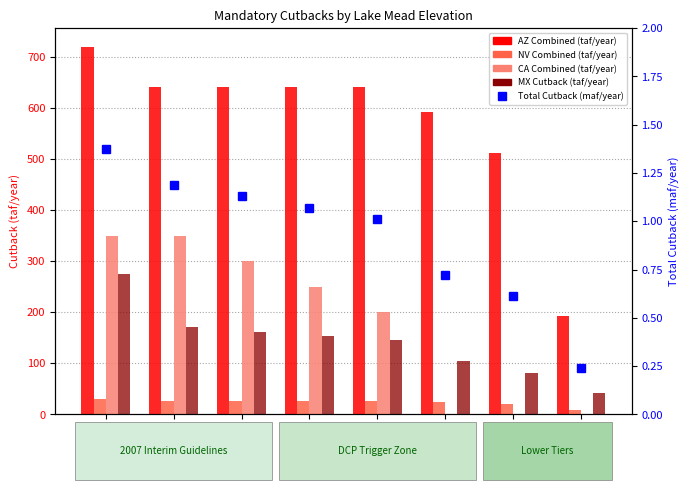

Reading left to right, what are all the values shown in this chart?

AZ Combined (taf/year): 1025=720.0	1030=640.0	1035=640.0	1040=640.0	1045=640.0	1050=592.0	1075=512.0	1090=192.0
NV Combined (taf/year): 1025=30.0	1030=27.0	1035=27.0	1040=27.0	1045=27.0	1050=25.0	1075=21.0	1090=8.0
CA Combined (taf/year): 1025=350.0	1030=350.0	1035=300.0	1040=250.0	1045=200.0	1050=0.0	1075=0.0	1090=0.0
MX Cutback (taf/year): 1025=275.0	1030=171.0	1035=162.0	1040=154.0	1045=146.0	1050=104.0	1075=80.0	1090=41.0
Total Cutback (maf/year): 1025=1.4	1030=1.2	1035=1.1	1040=1.1	1045=1.0	1050=0.7	1075=0.6	1090=0.2